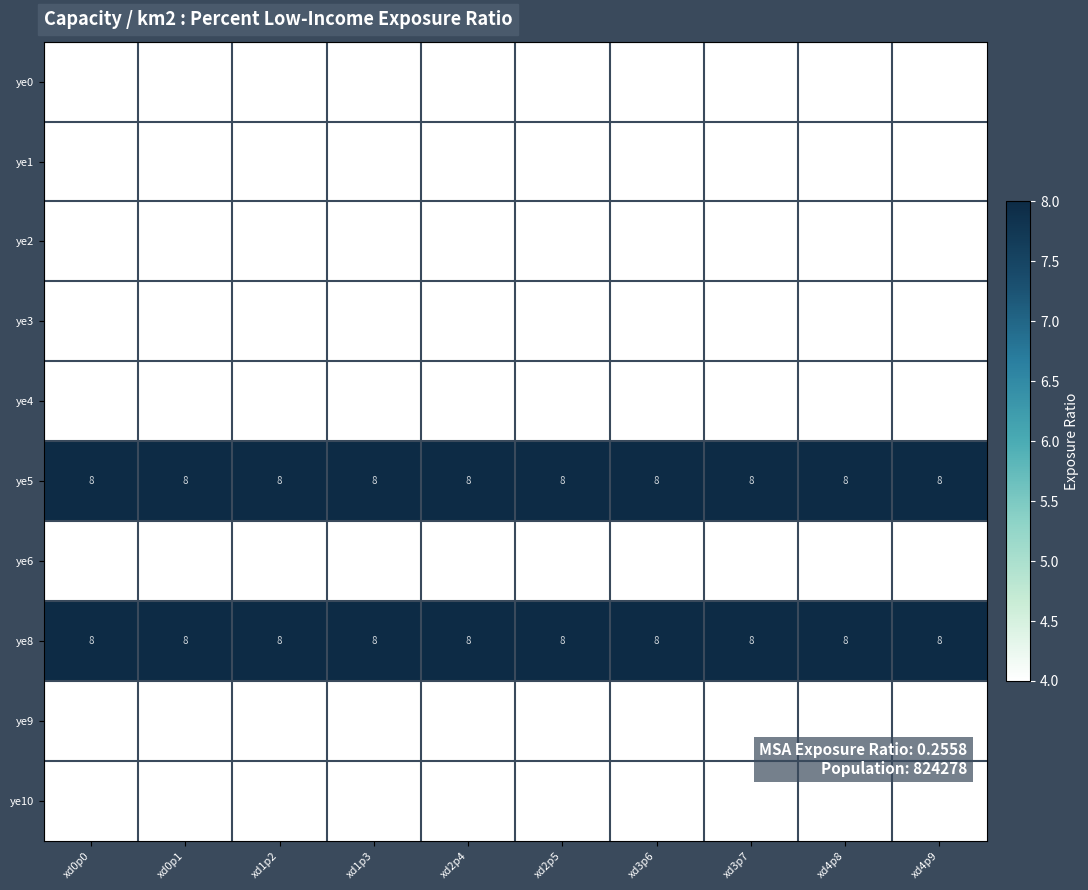

True or false: ye0 has a value of 4 at xd3p7.

True